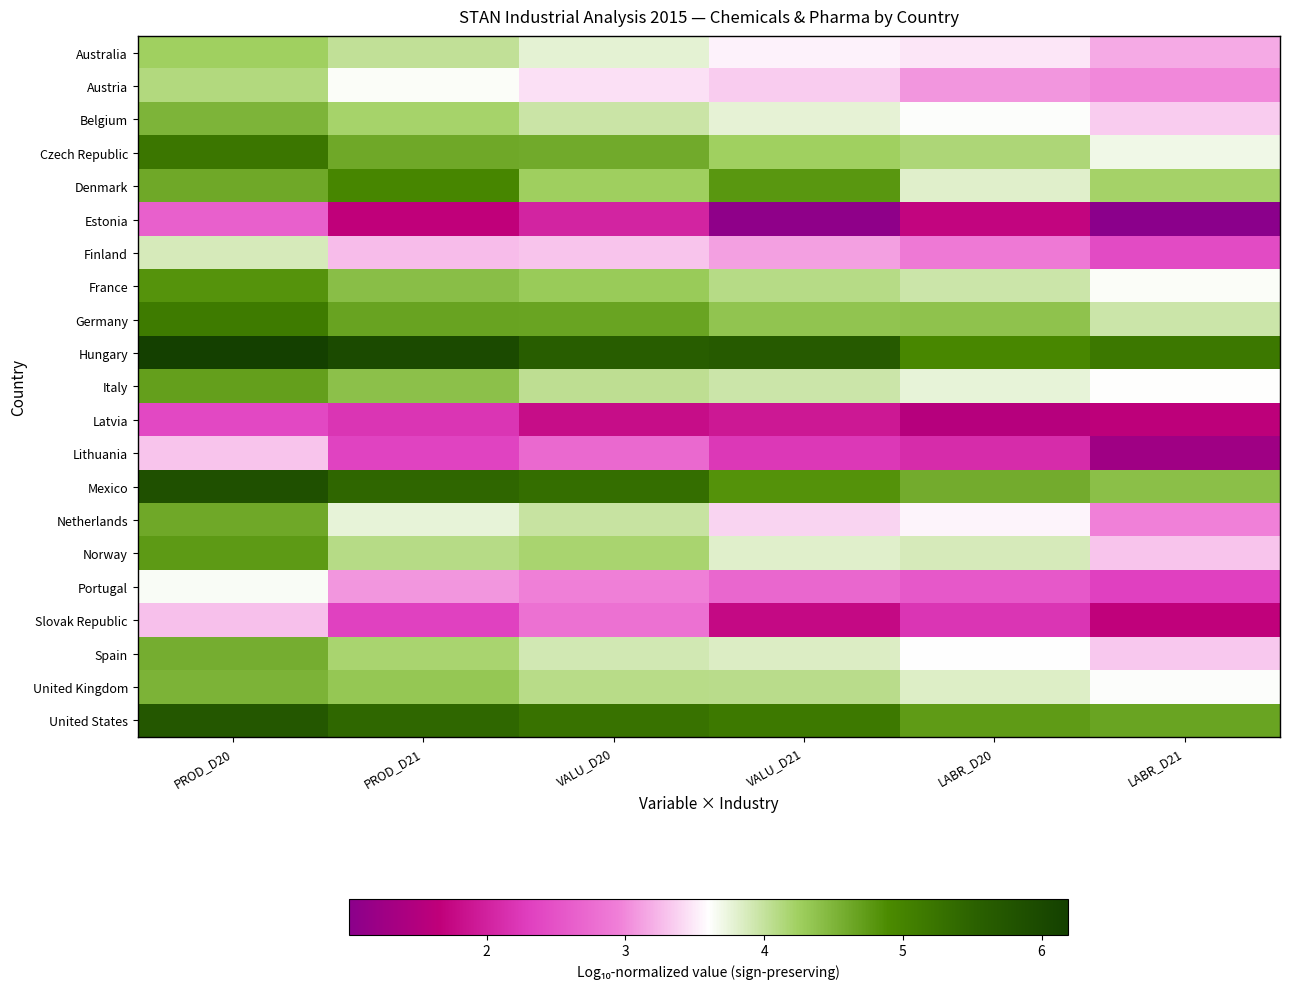

Between VALU_D21 and PROD_D20, which is larger?

PROD_D20